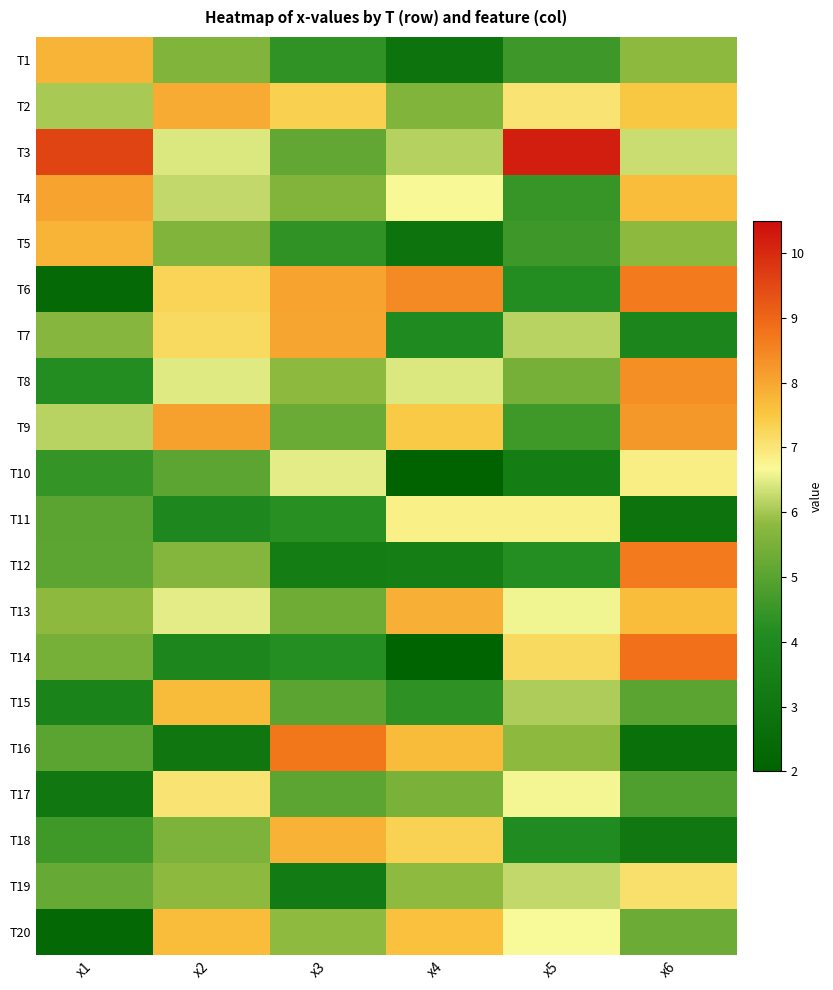

What is the maximum value shown in the chart?

10.2